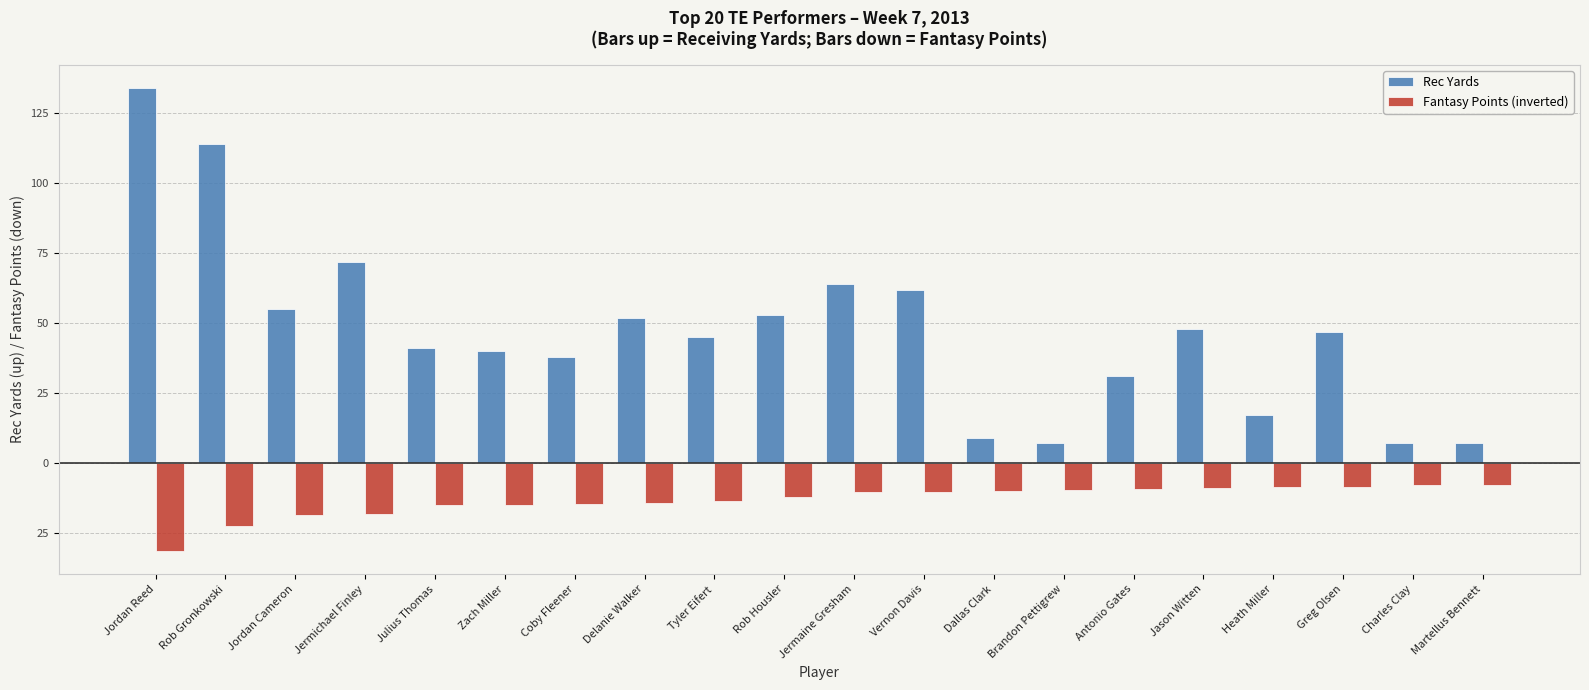

Does the chart contain any negative values?

Yes